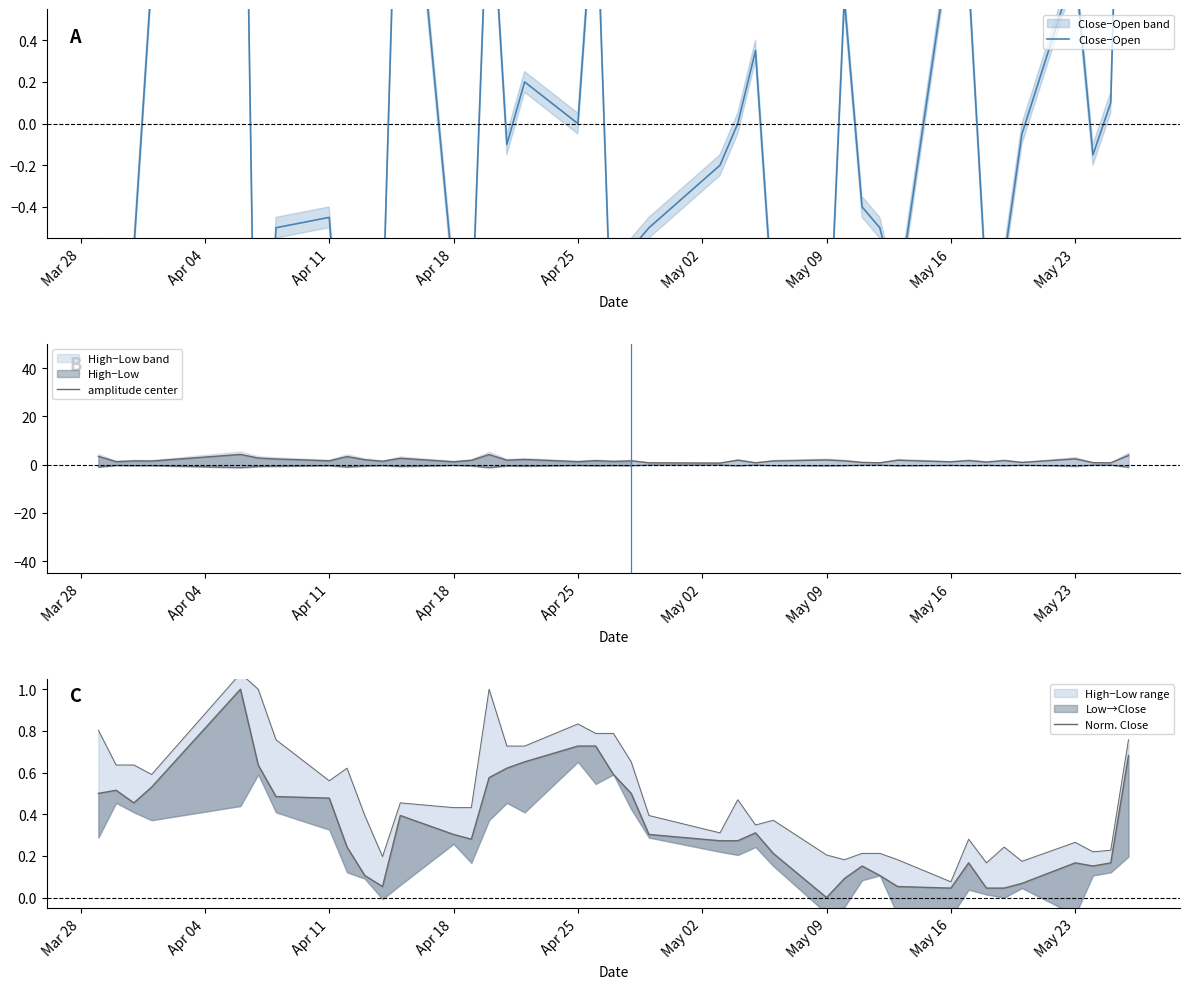

At which category does the chart reach its peak across all series?

Apr 25